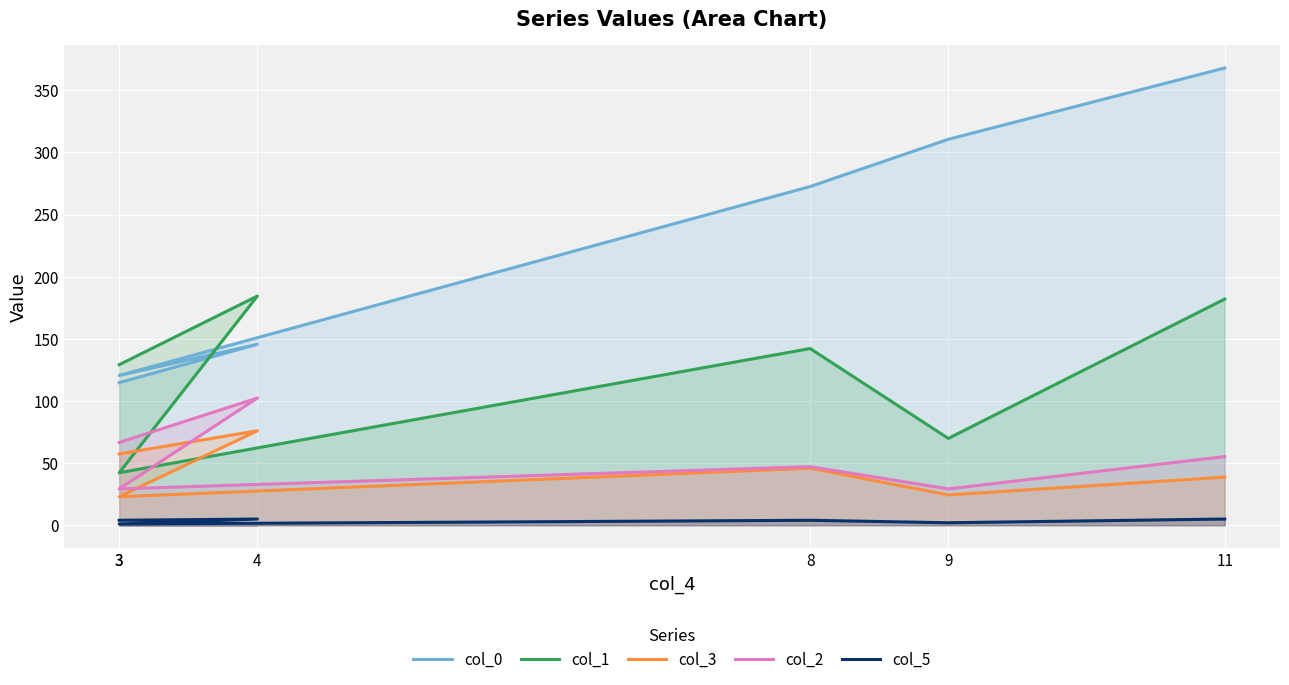

What are all the series names shown in the legend?

col_0, col_1, col_3, col_2, col_5